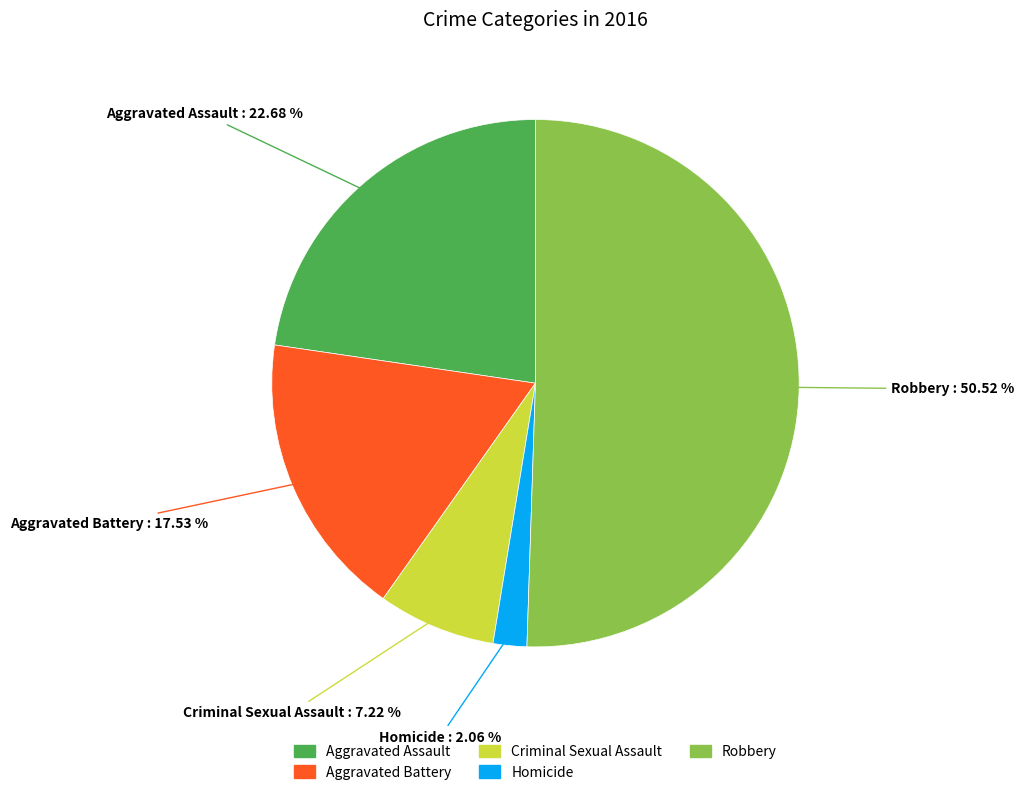

To the nearest percent, what is the difference between the Robbery and Homicide slice percentages?

48%